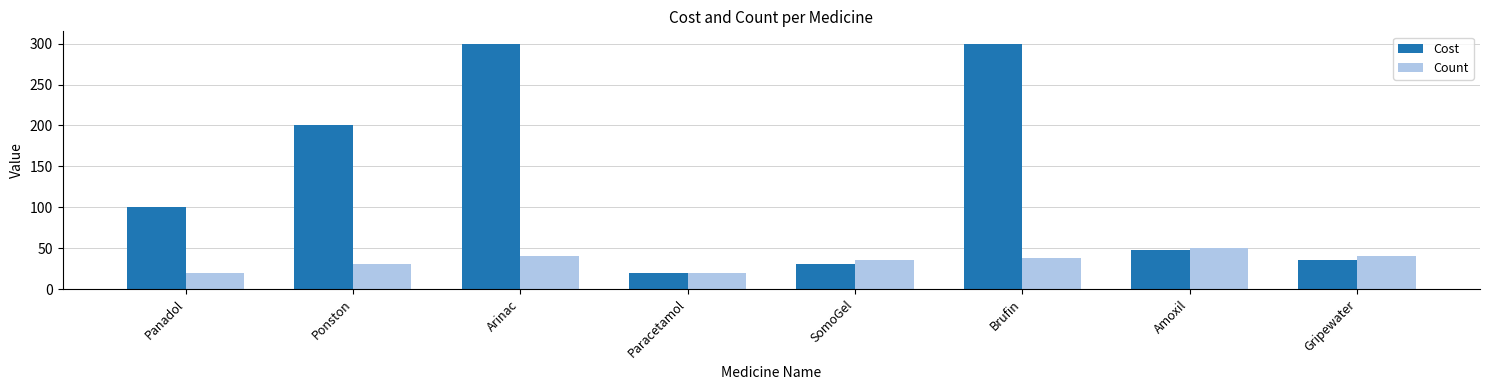

What position from the left is Panadol?

1